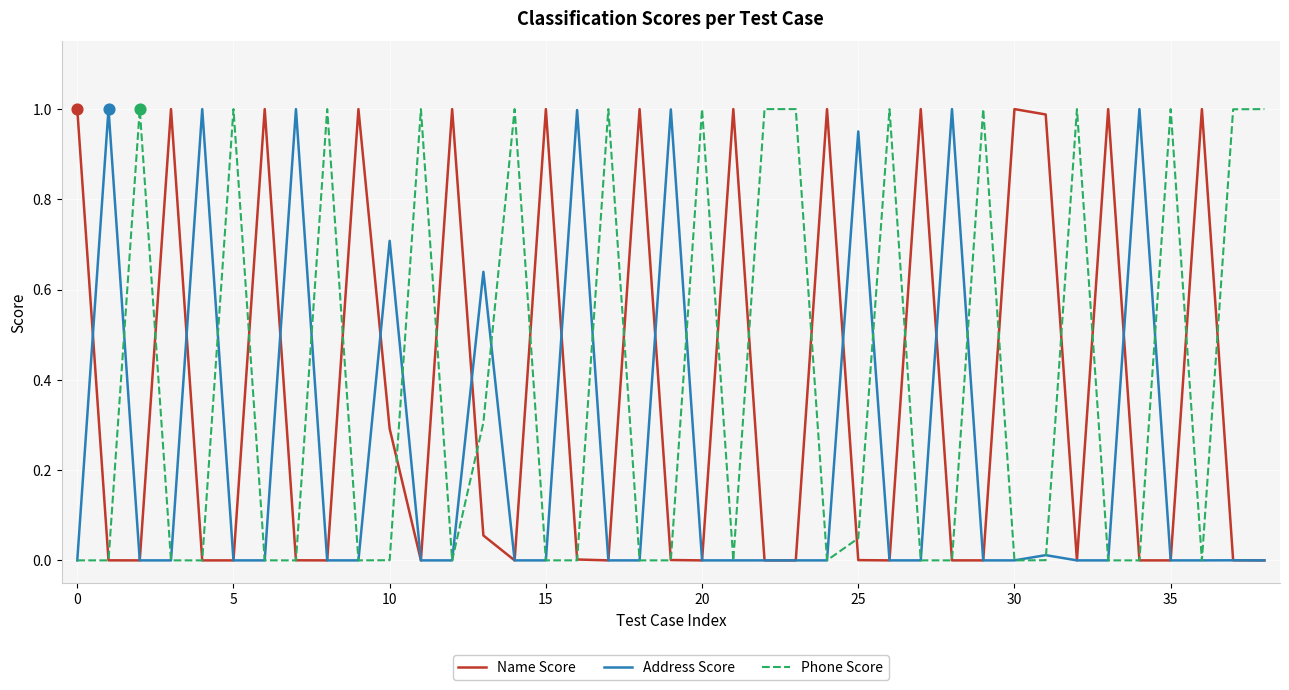

Is this an area chart (filled region under the line)?

No